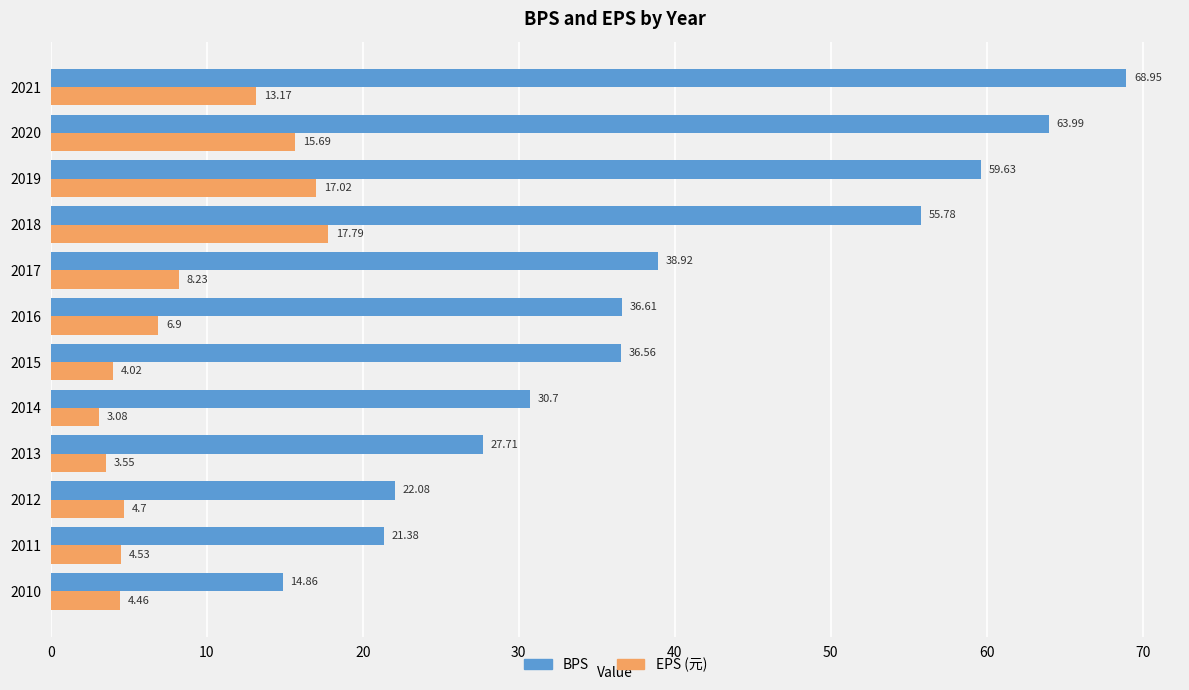

What is the total value across all series at 2013?

31.3